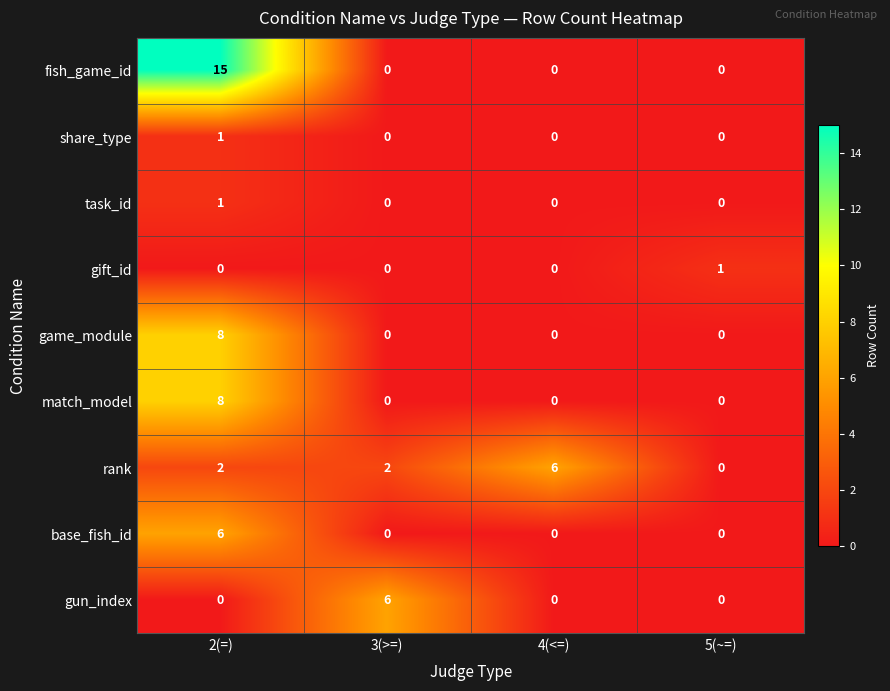

How many distinct data groups are displayed?

9